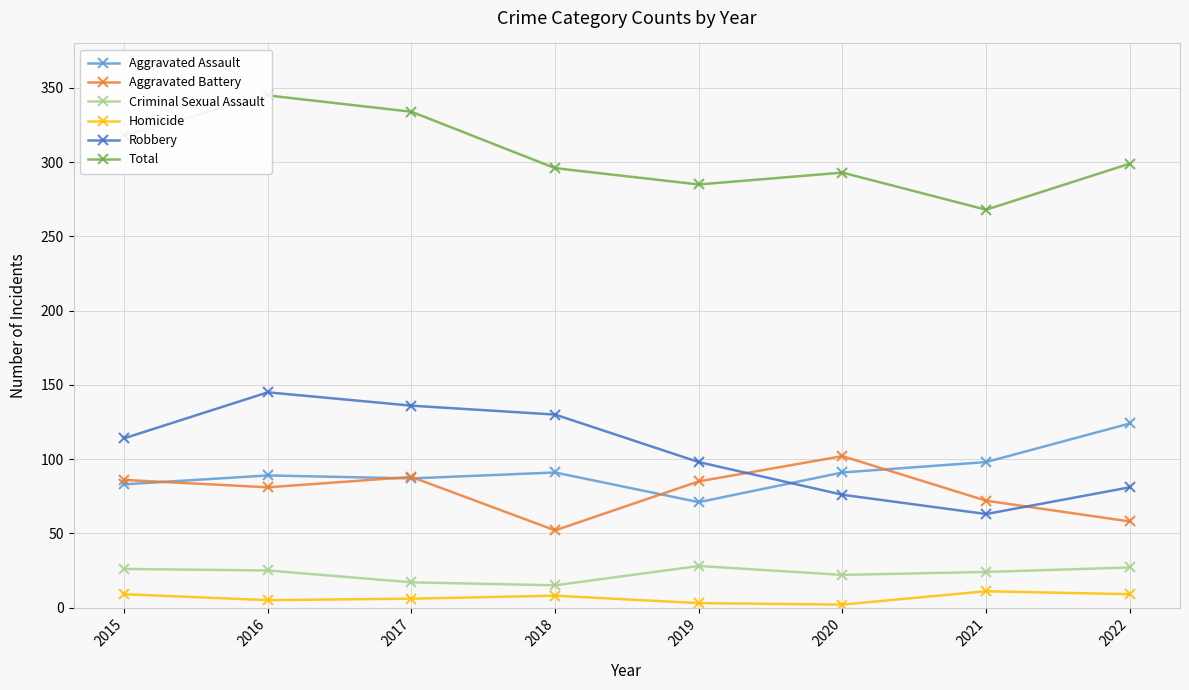

List the labels in order of Robbery value, largest first.

2016, 2017, 2018, 2015, 2019, 2022, 2020, 2021